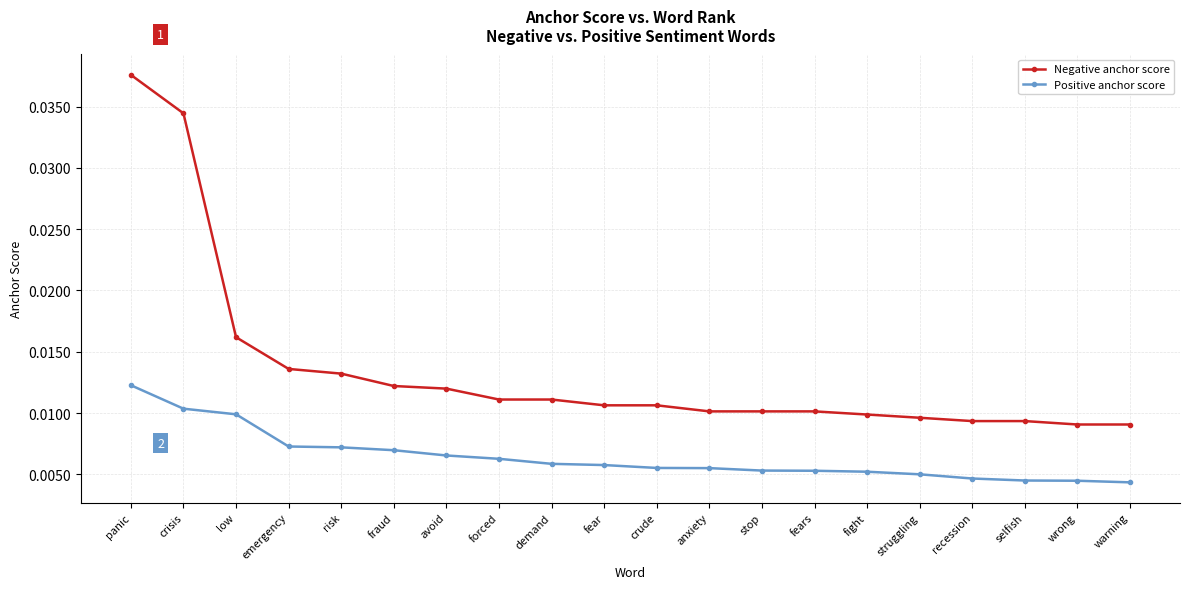

Which series has the largest total across all categories?

Negative anchor score